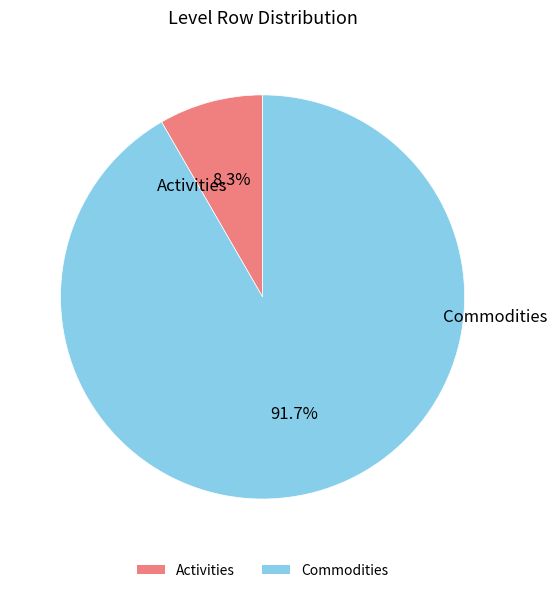

Combined, do Commodities and Activities account for over 50%?

Yes